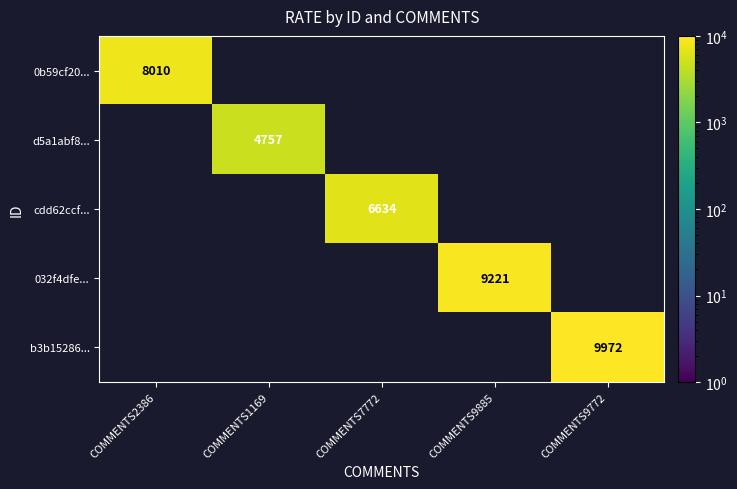

Is the value of 032f4dfe... at COMMENTS9885 greater than the value of d5a1abf8... at COMMENTS1169?

Yes